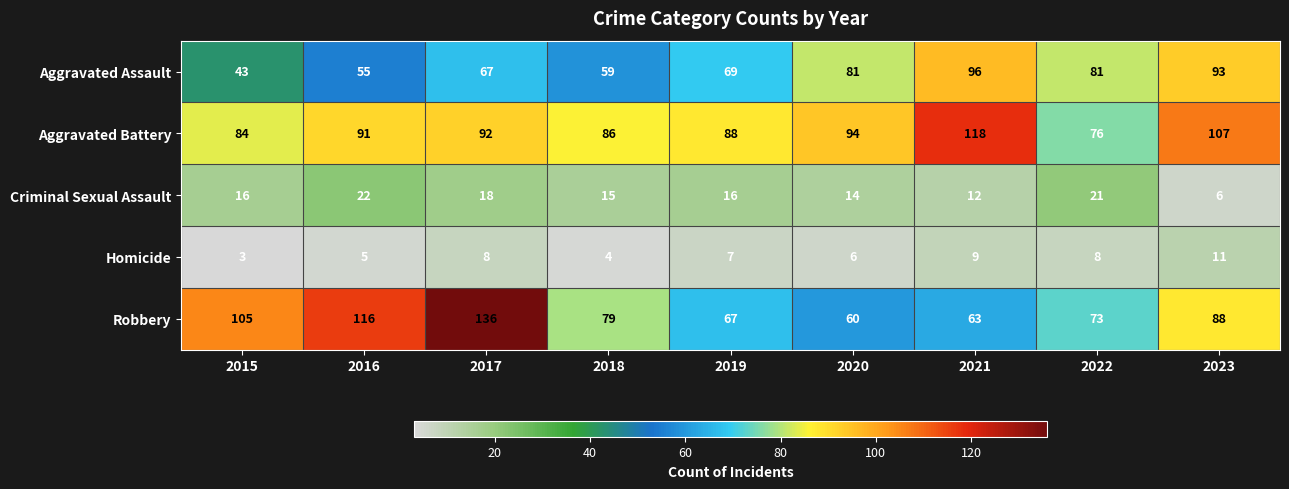

How many categories are shown in the chart?

9